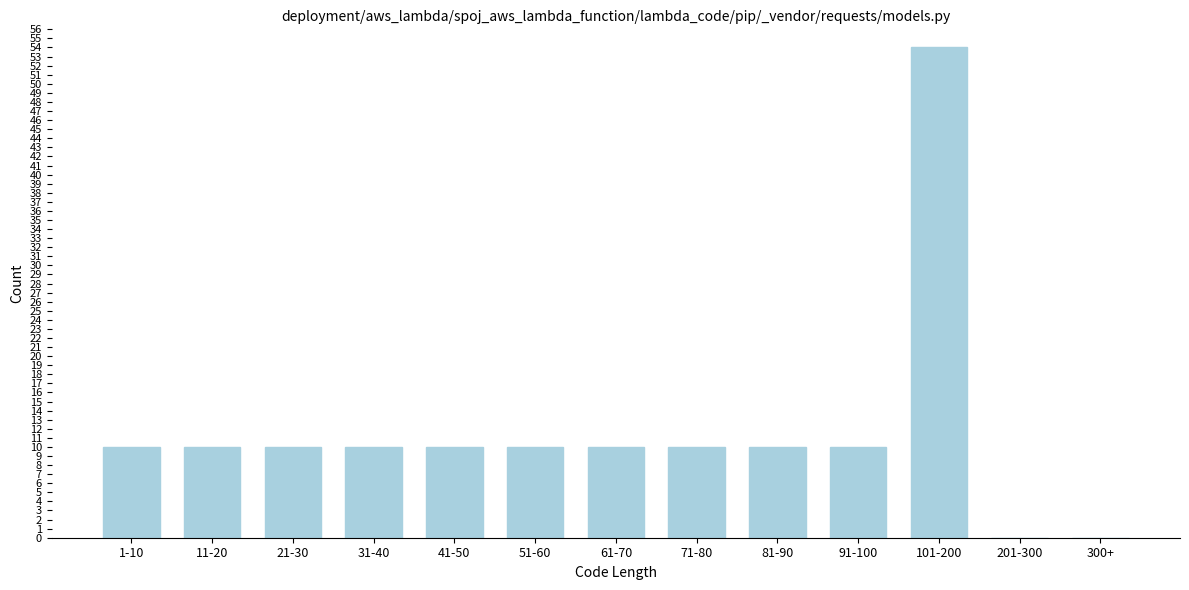

Reading left to right, extract all data points from this chart.

1-10=10	11-20=10	21-30=10	31-40=10	41-50=10	51-60=10	61-70=10	71-80=10	81-90=10	91-100=10	101-200=54	201-300=0	300+=0